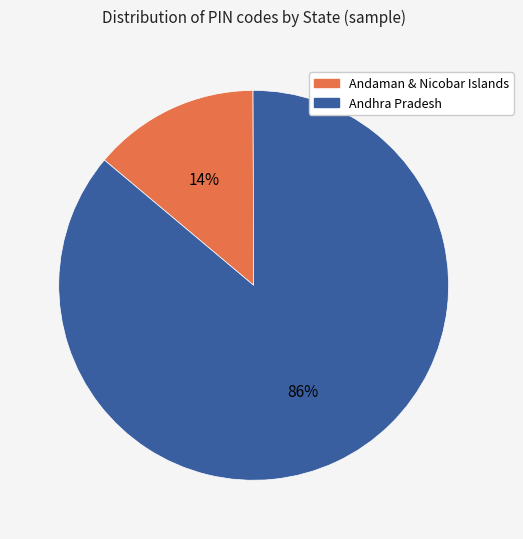

Do Andhra Pradesh and Andaman & Nicobar Islands together represent more than half of the pie?

Yes